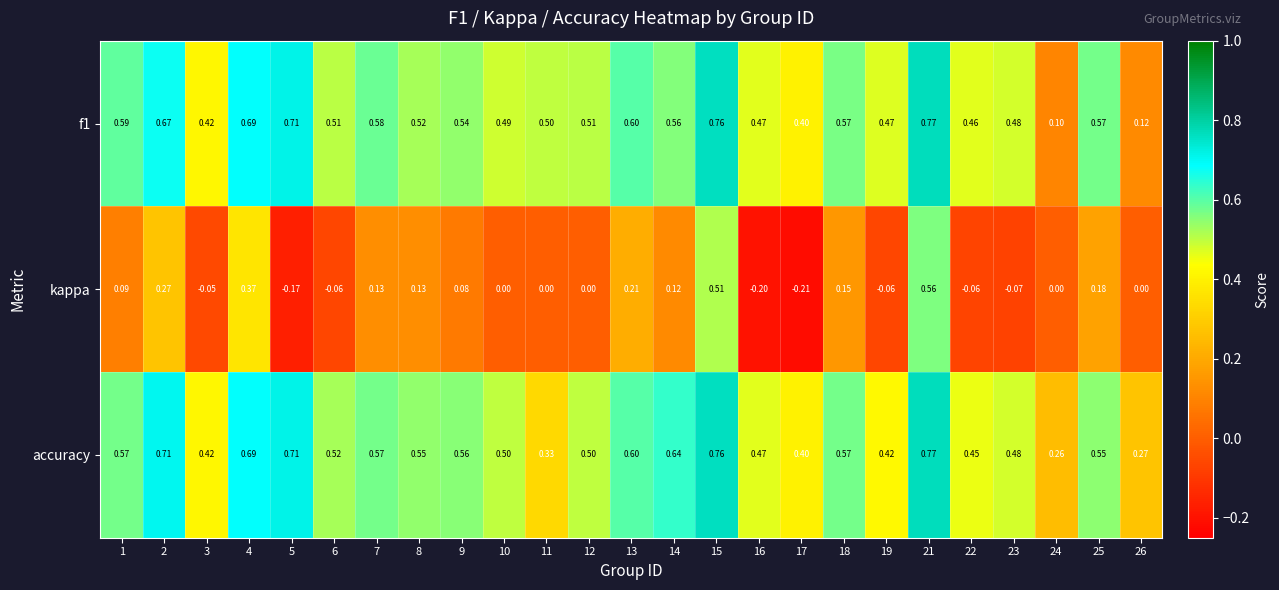

Which series has the widest spread of values?

kappa